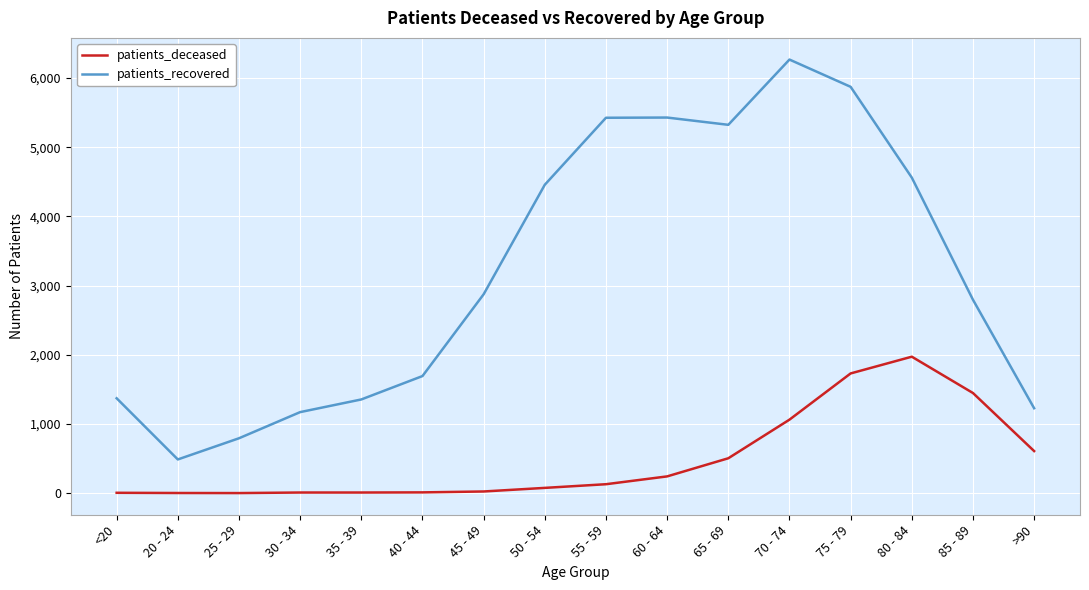

What is the sum of all patients_deceased values?

7847